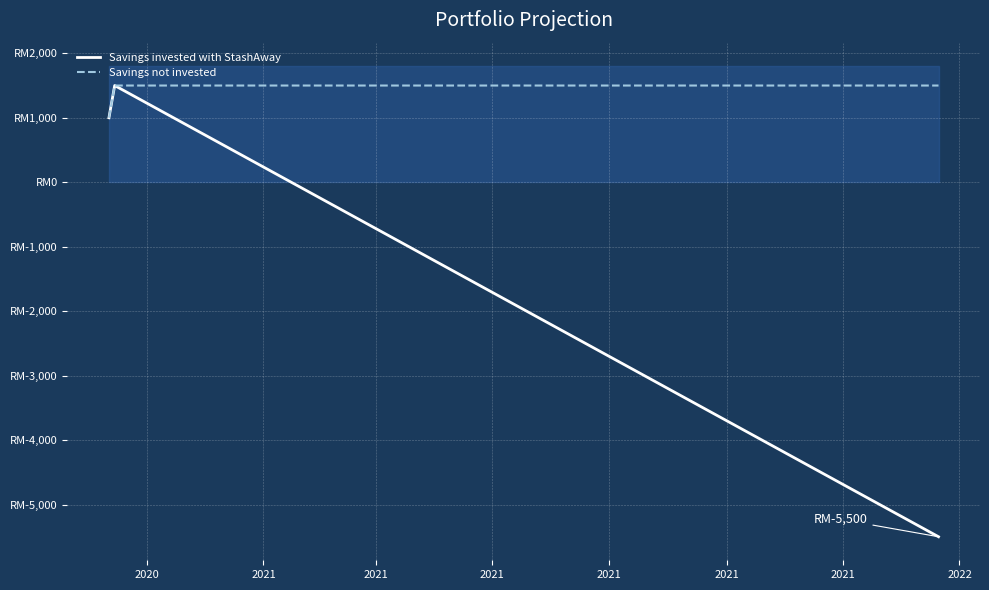

Rank the series by their average value, from lowest to highest.

Savings invested with StashAway, Savings not invested